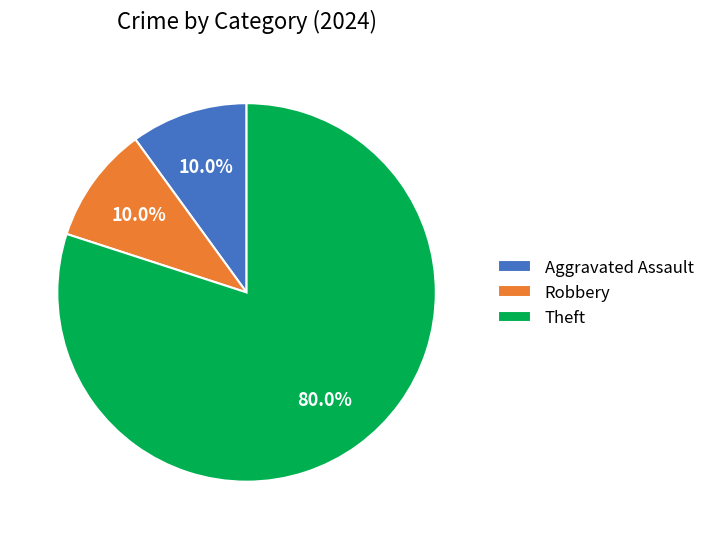

Which slice represents more than half of the pie?

Theft